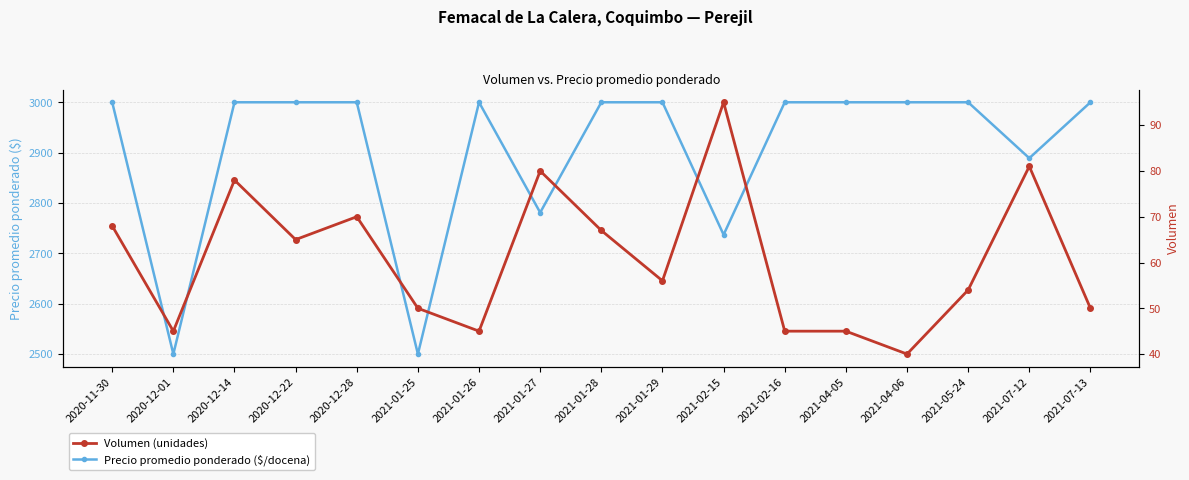

True or false: Volumen (unidades) and Precio promedio ponderado ($/docena) intersect in this chart.

False